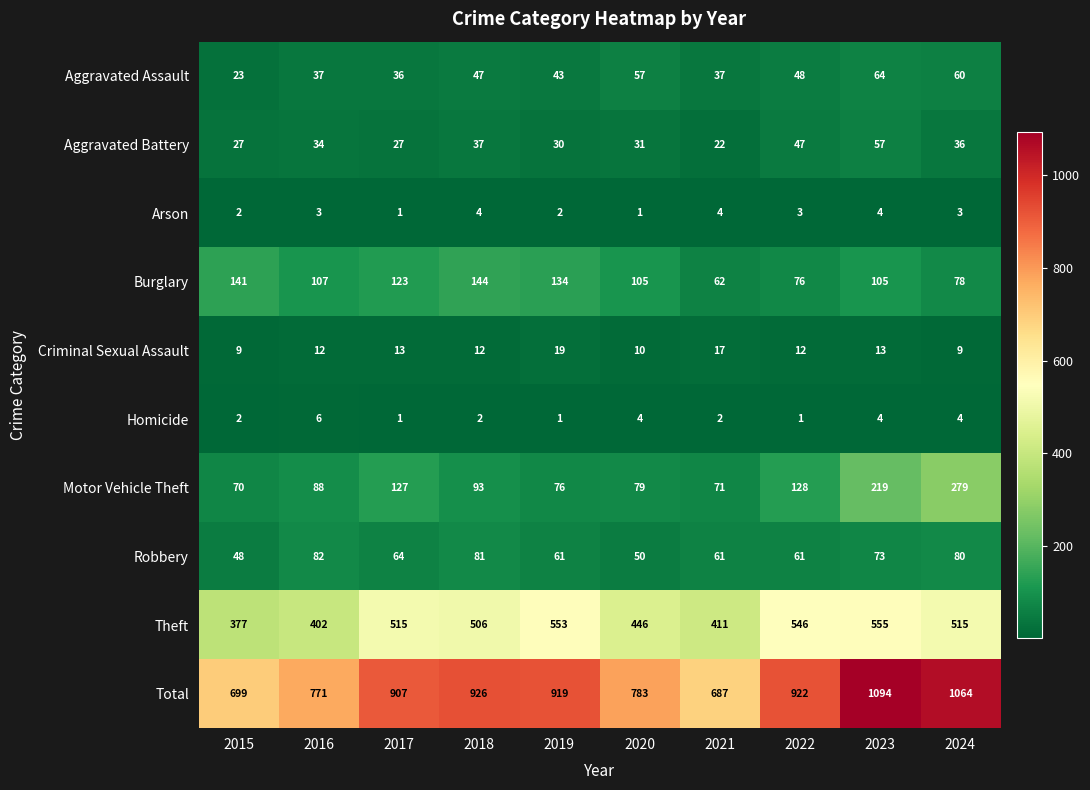

True or false: Robbery has a value of 61 at 2019.

True